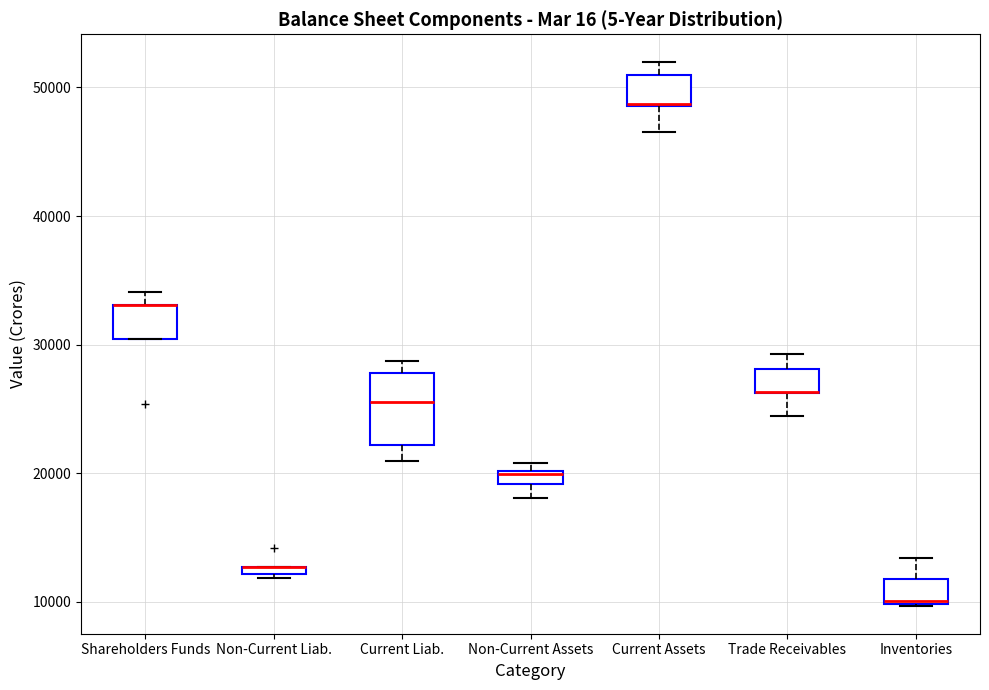

Which box is the tallest, from its lower edge to its upper edge?

Current Liab.